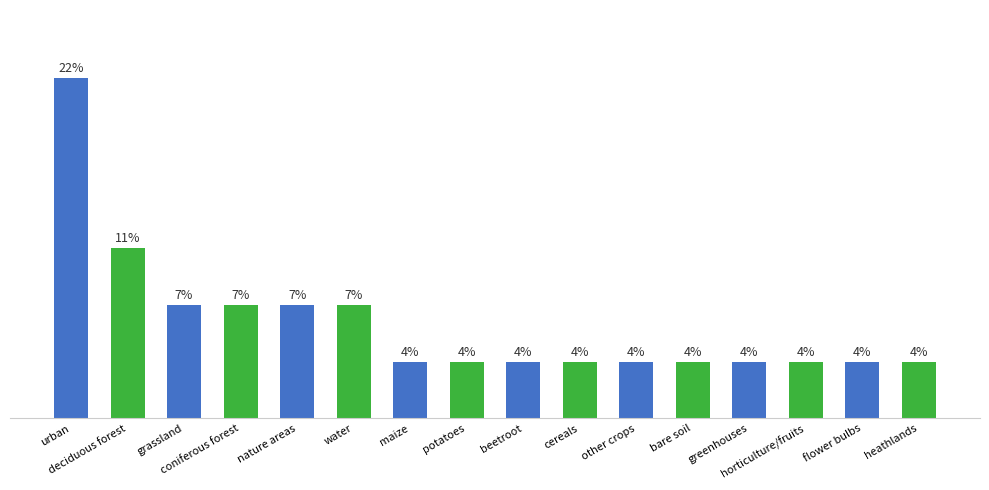

Which has a higher value, cereals or deciduous forest?

deciduous forest